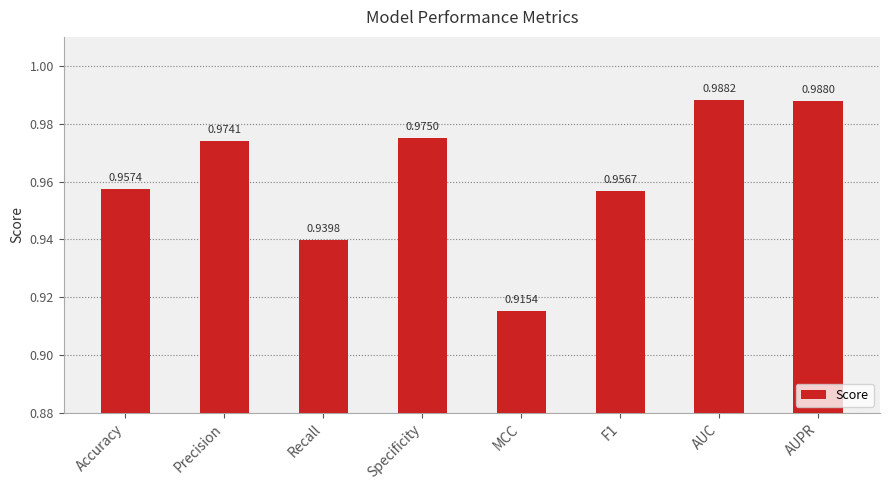

How many bars are there in total?

8